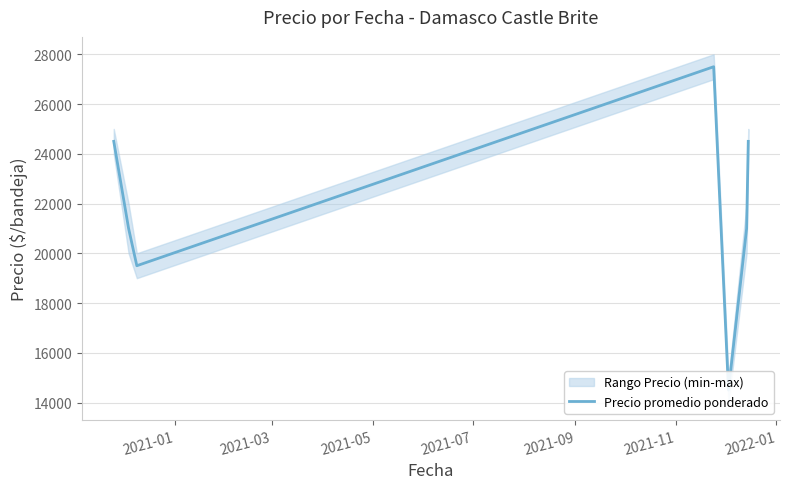

Is it true that the value at 2021-01 is 15936?

False